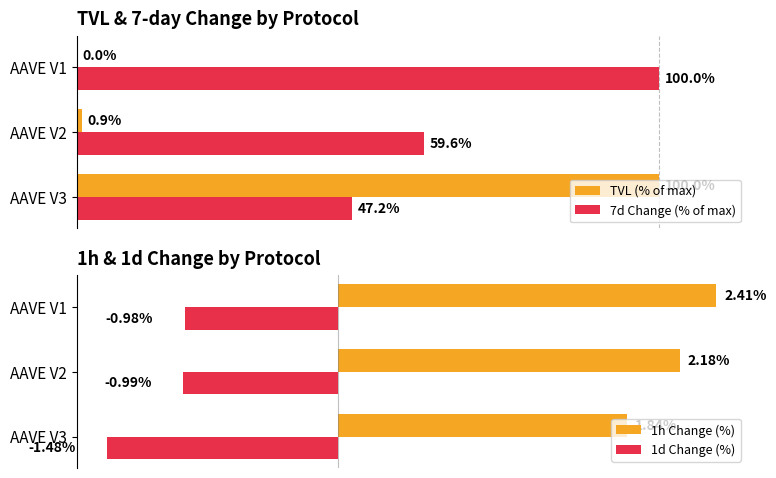

The 7d Change (% of max) series shows 17.5 at 20. True or false?

False